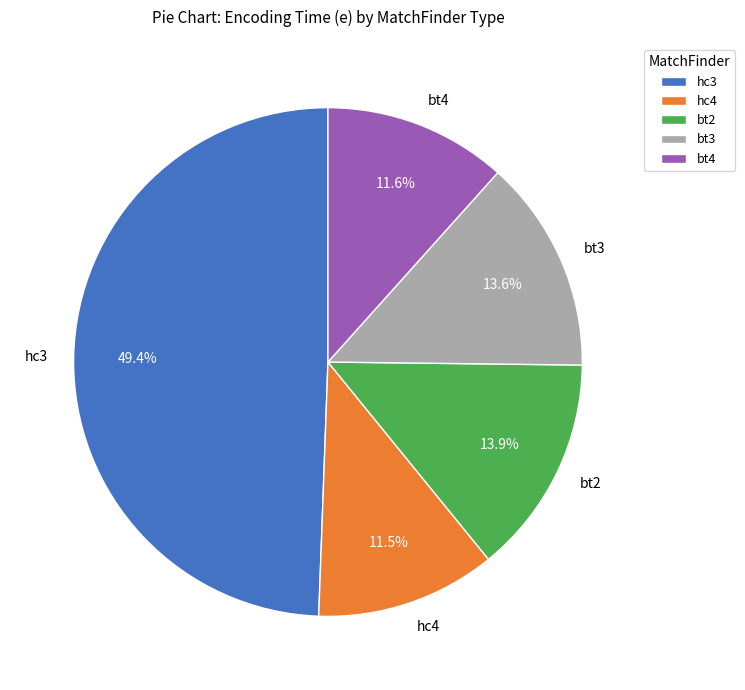

Which category has the biggest portion of the pie?

hc3